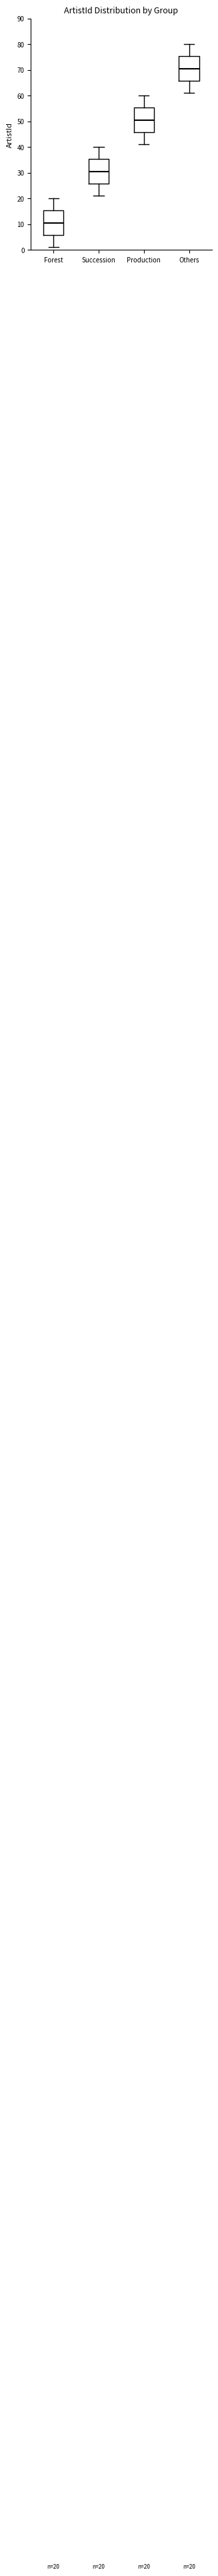

Which box's median line is the highest?

Others